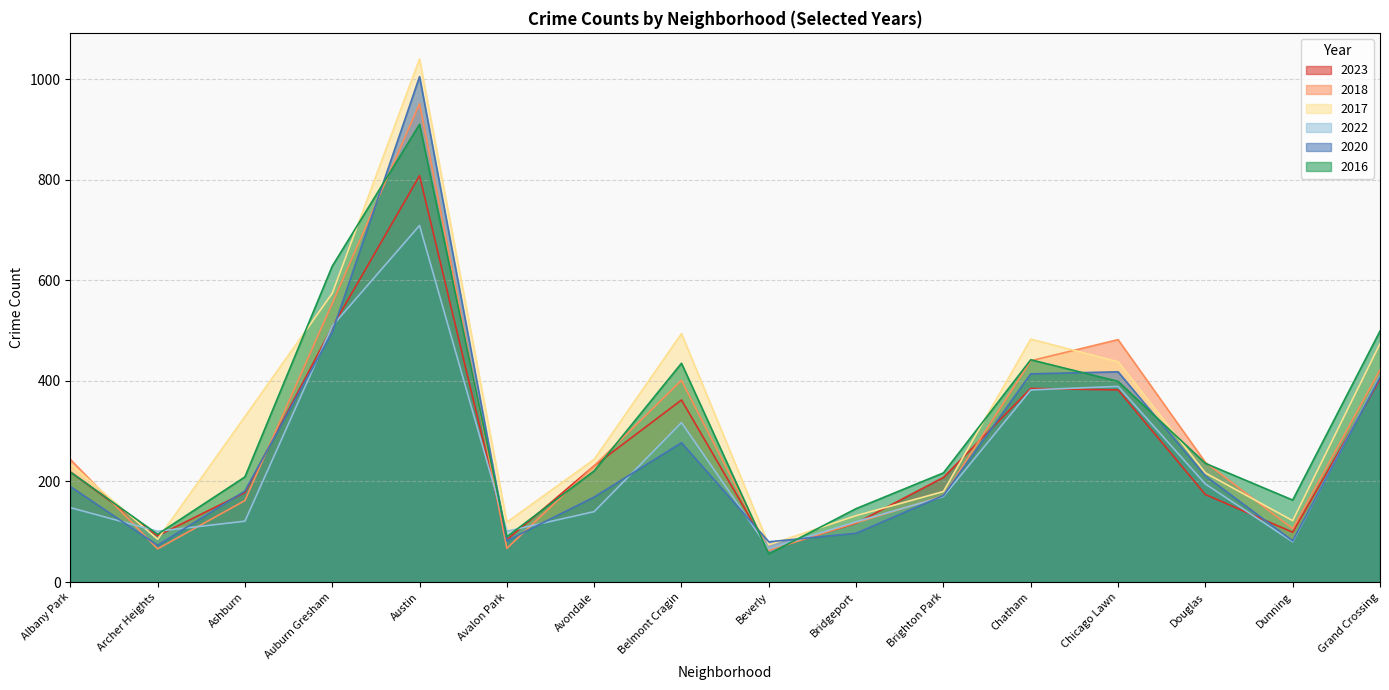

Between Avondale and Grand Crossing, which series saw the biggest shift?

2016